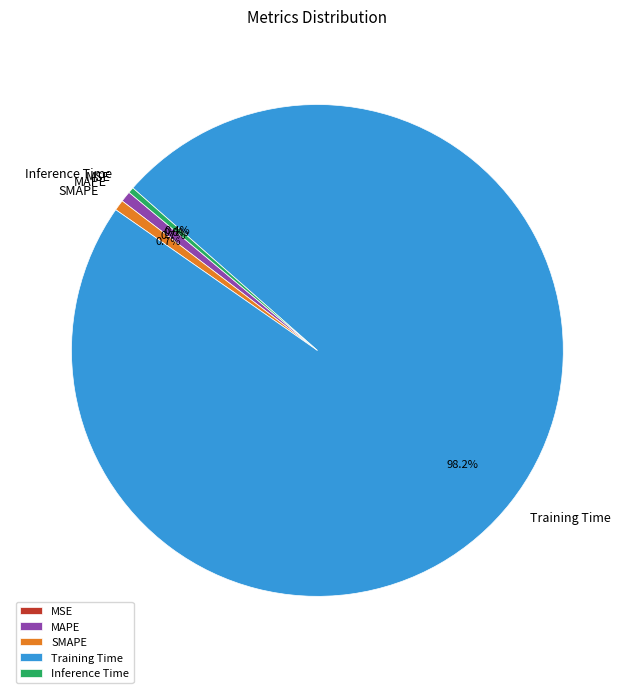

Does Training Time account for over 50% of the chart?

Yes